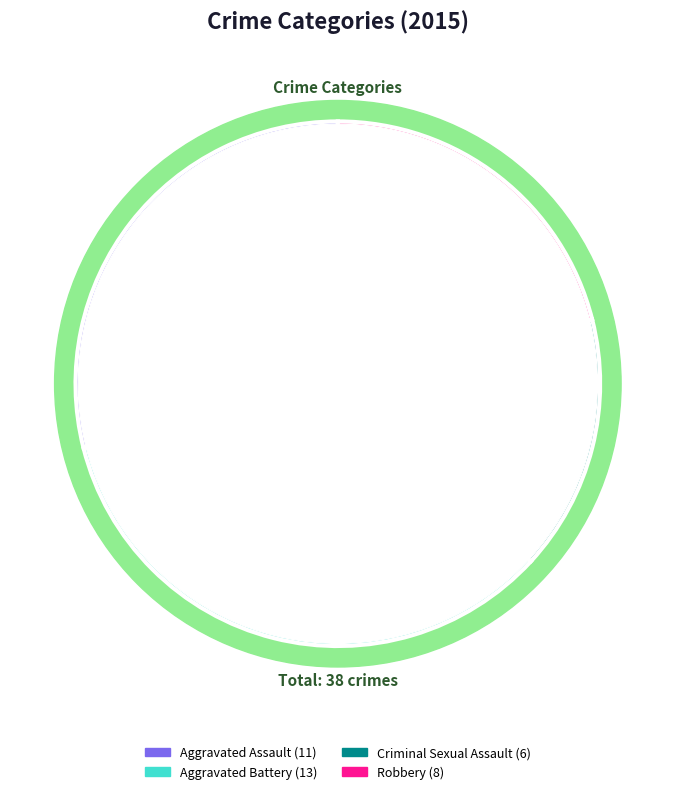

Does Aggravated Assault represent more than half of the total?

No